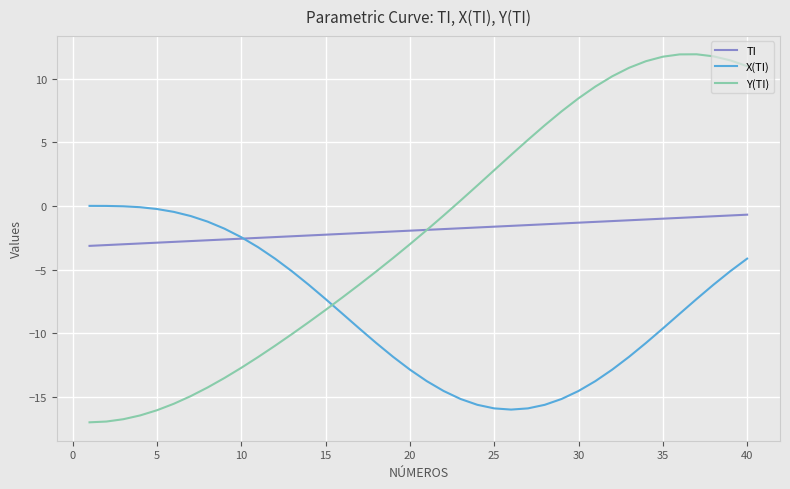

Which series has the largest range (max minus min)?

Y(TI)